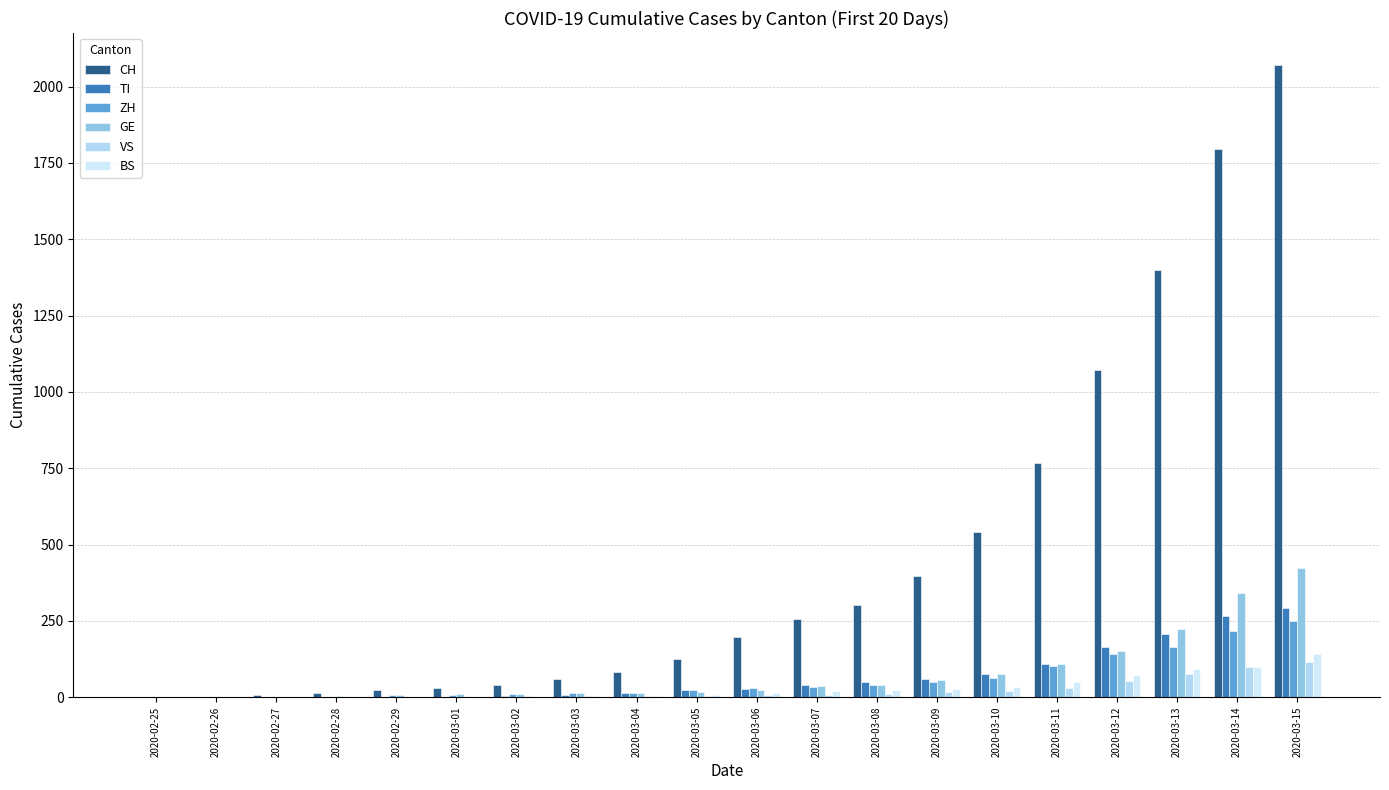

What is the value of the ZH bar at the 14th from the left?

49